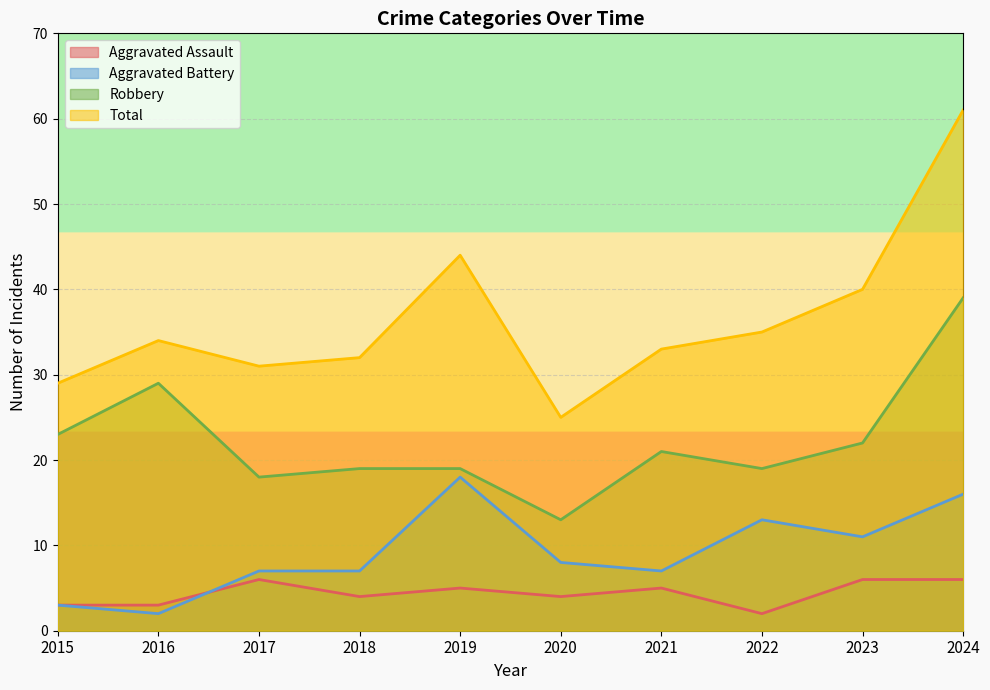

True or false: Robbery and Aggravated Battery cross at least once.

False